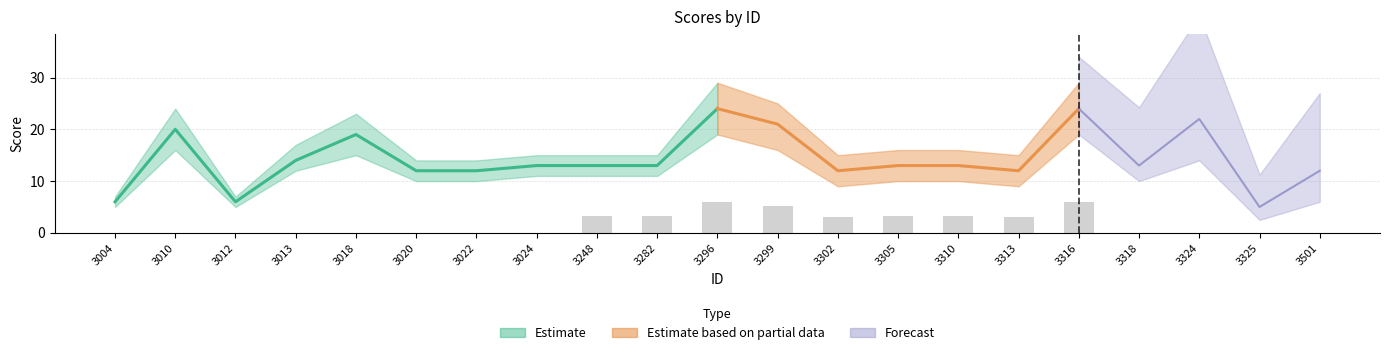

What is the greatest value displayed?

24